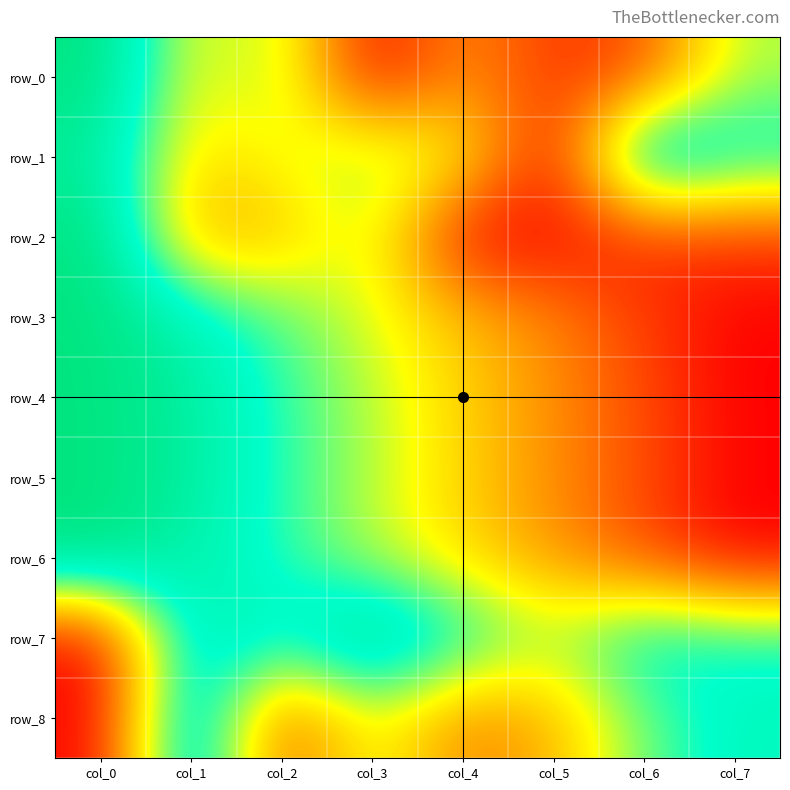

How many data points in row_6 are above 0?

7